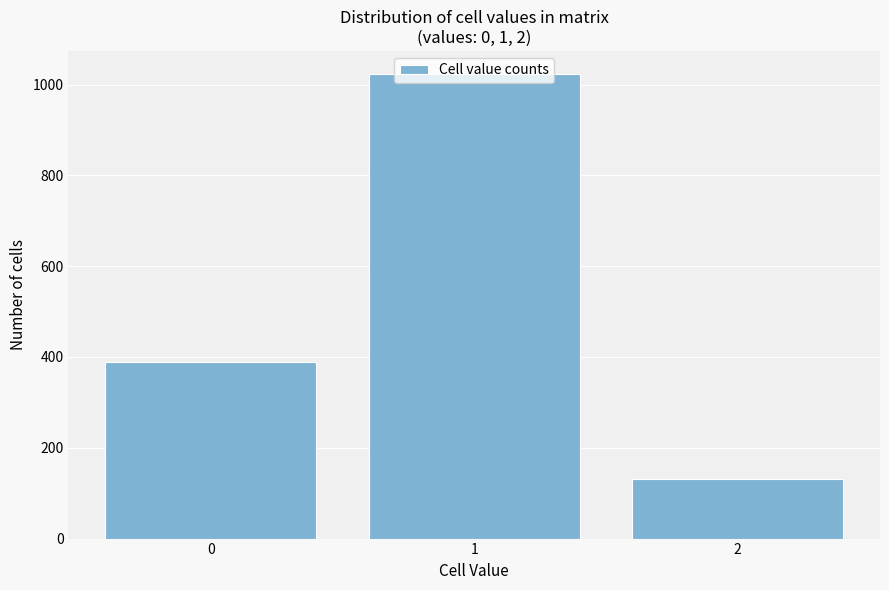

What is the approximate value at 2, to the nearest 10?

130